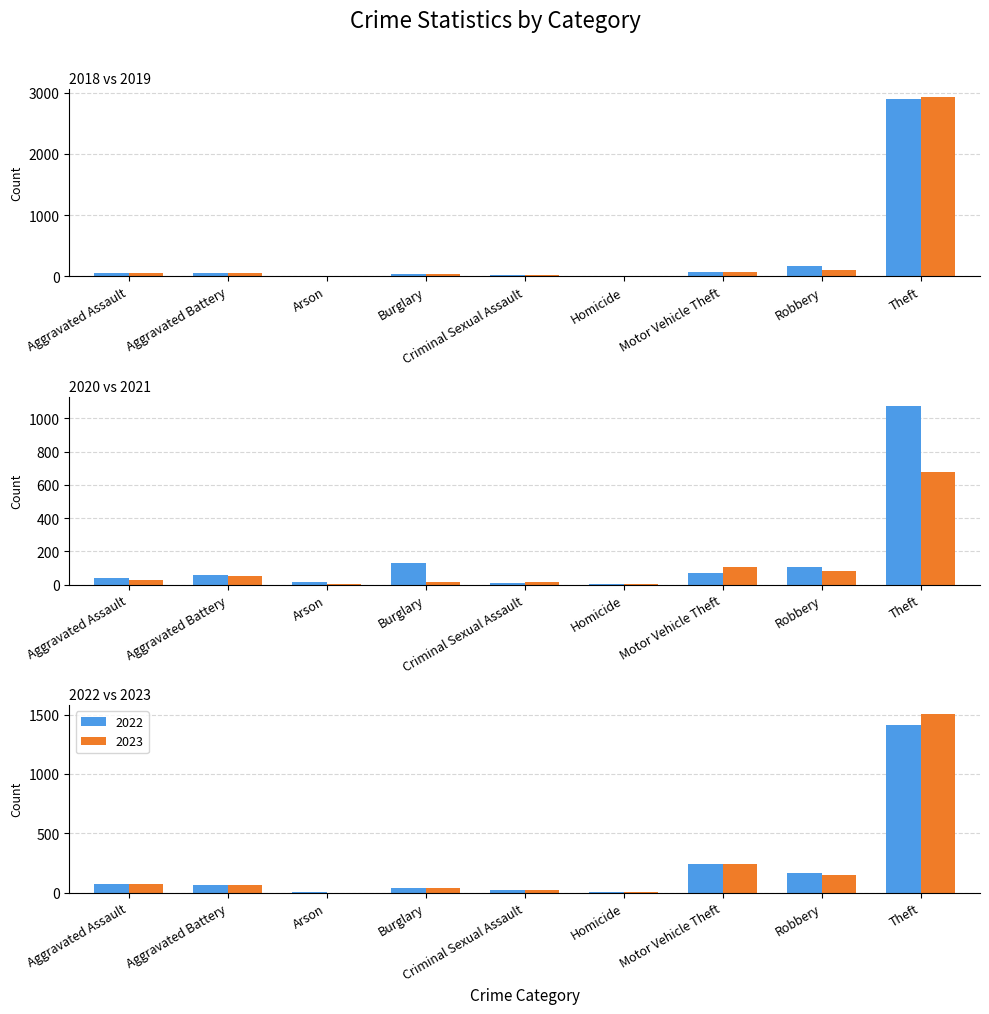

What is the approximate value of 2022 at Theft?

1409